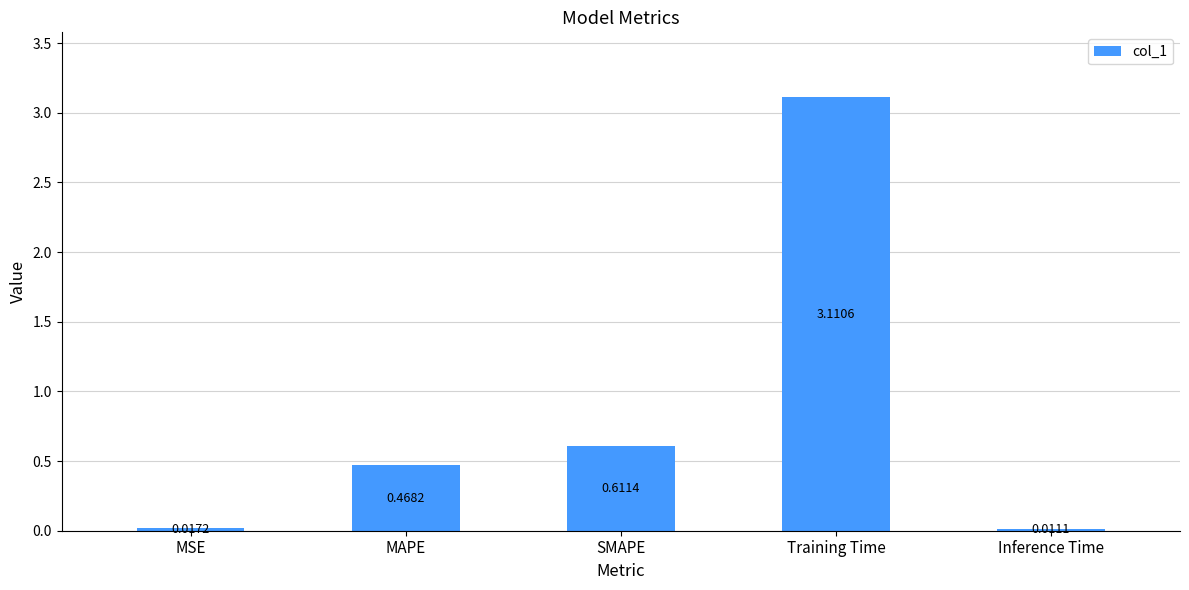

Which label corresponds to the largest value in the chart?

Training Time